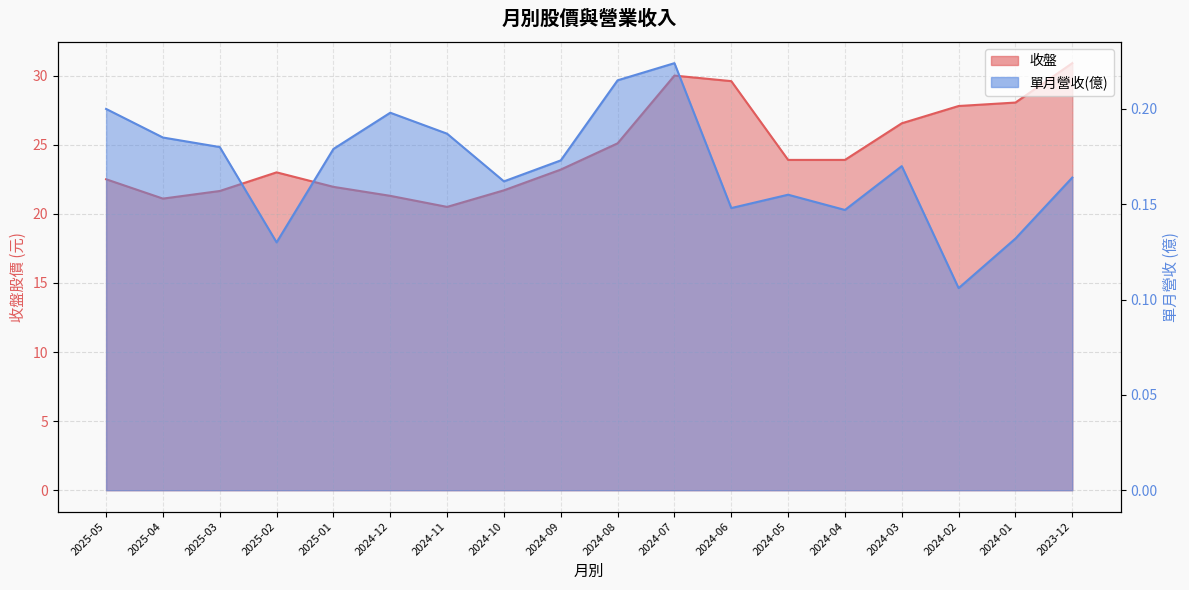

The value of 單月營收(億) at 2024-04 is 0.1. True or false?

False